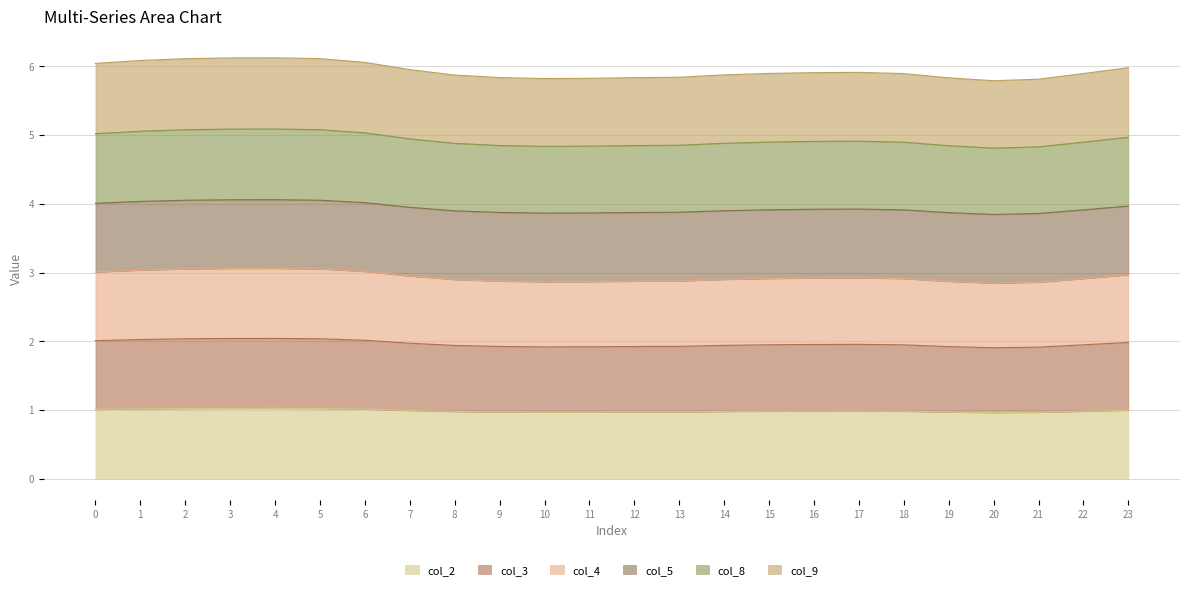

What is the maximum value for col_2?

1.0